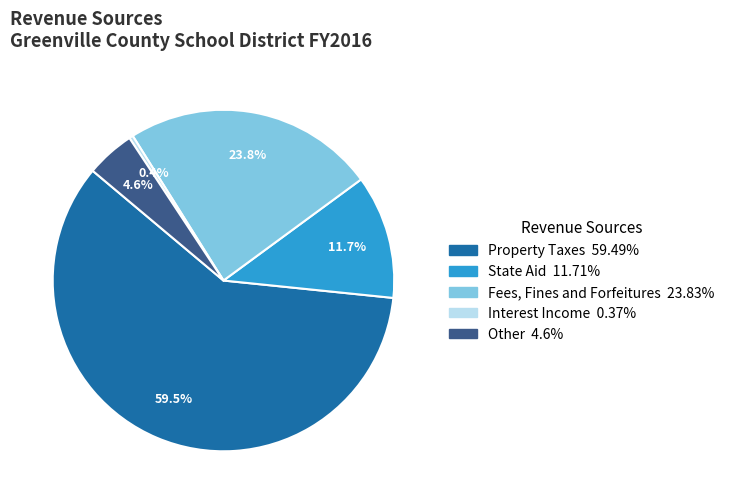

What portion of the pie excludes Other?

95.4%